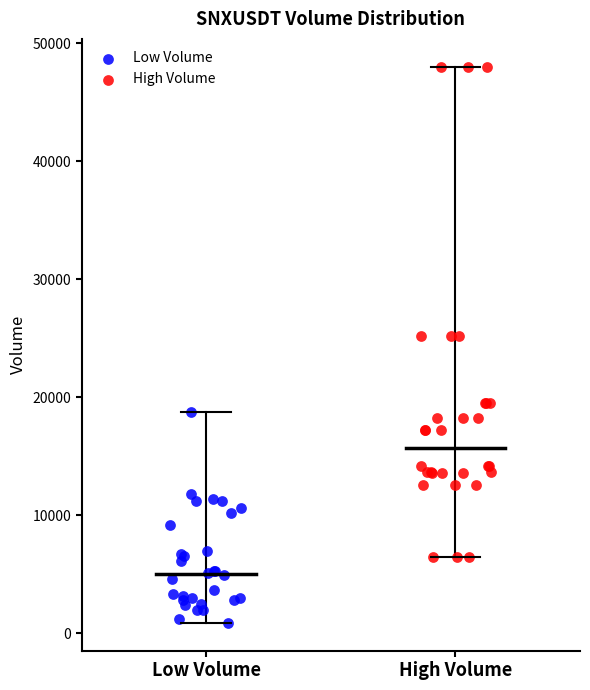

Which series reaches the minimum Y coordinate?

Low Volume